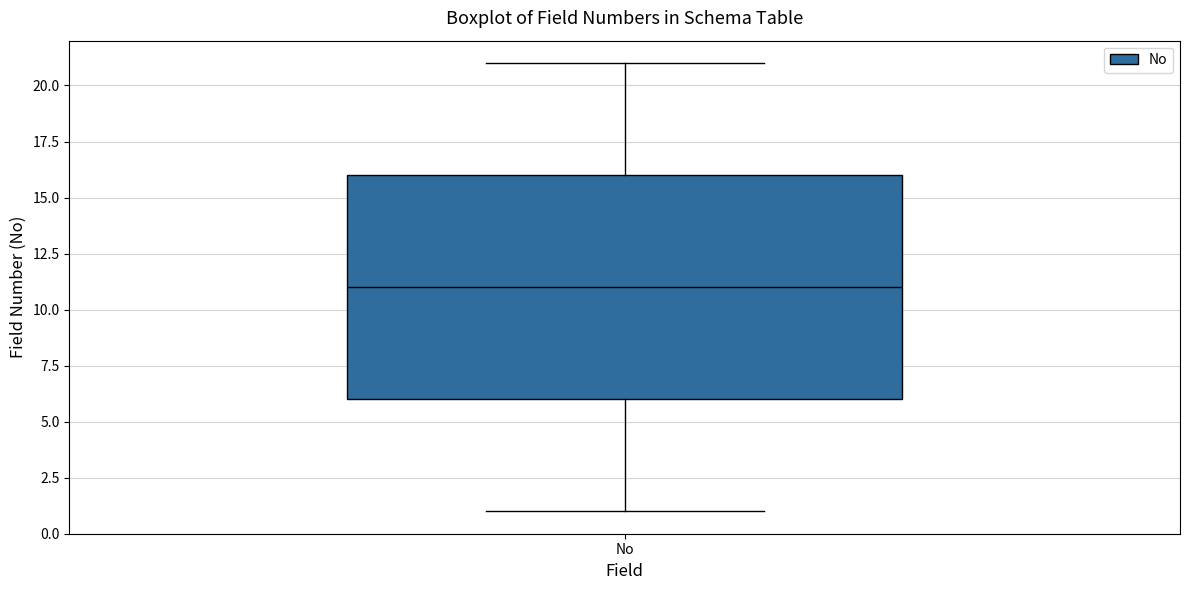

Transcribe this box plot: give where the median line is, the range the box spans, and where the two whiskers end, as read against the y-axis. The values are not printed on the chart, so give them approximately, as read against the axis.

median 11, box 6 to 16, whiskers 1 to 21